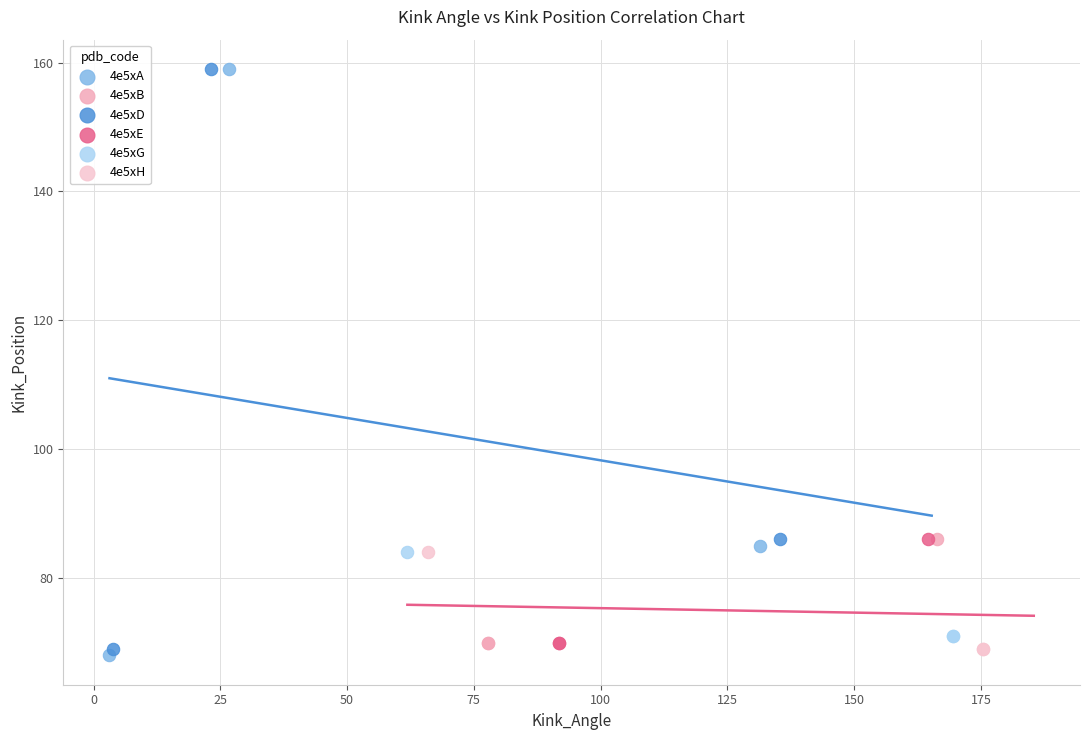

Which series has the widest spread of Y values?

4e5xA